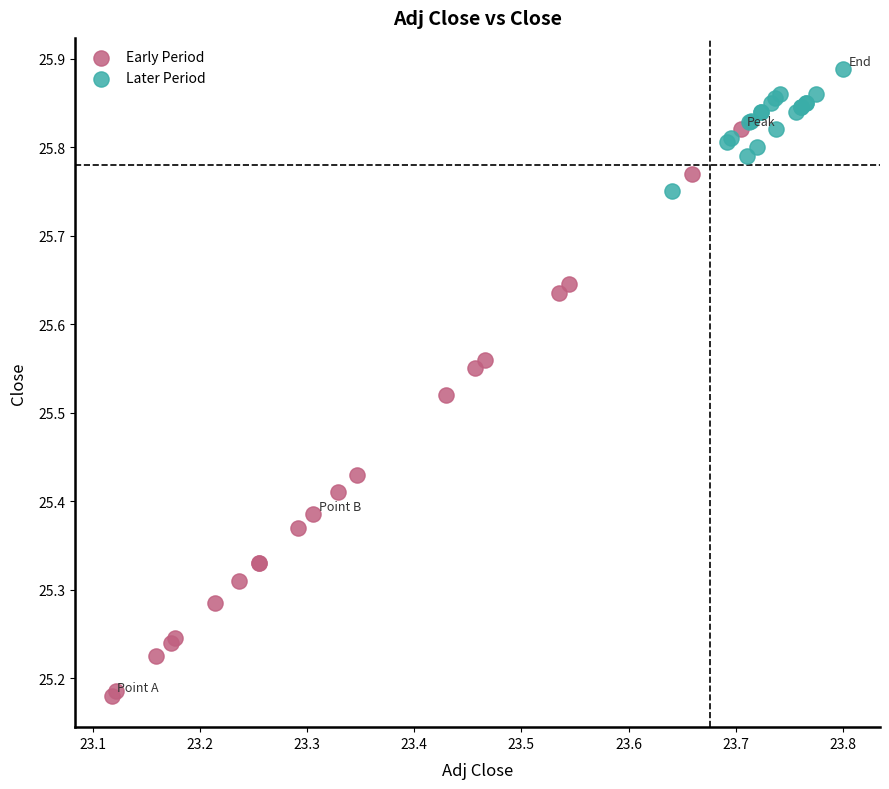

Which series has the widest spread of Y values?

Early Period